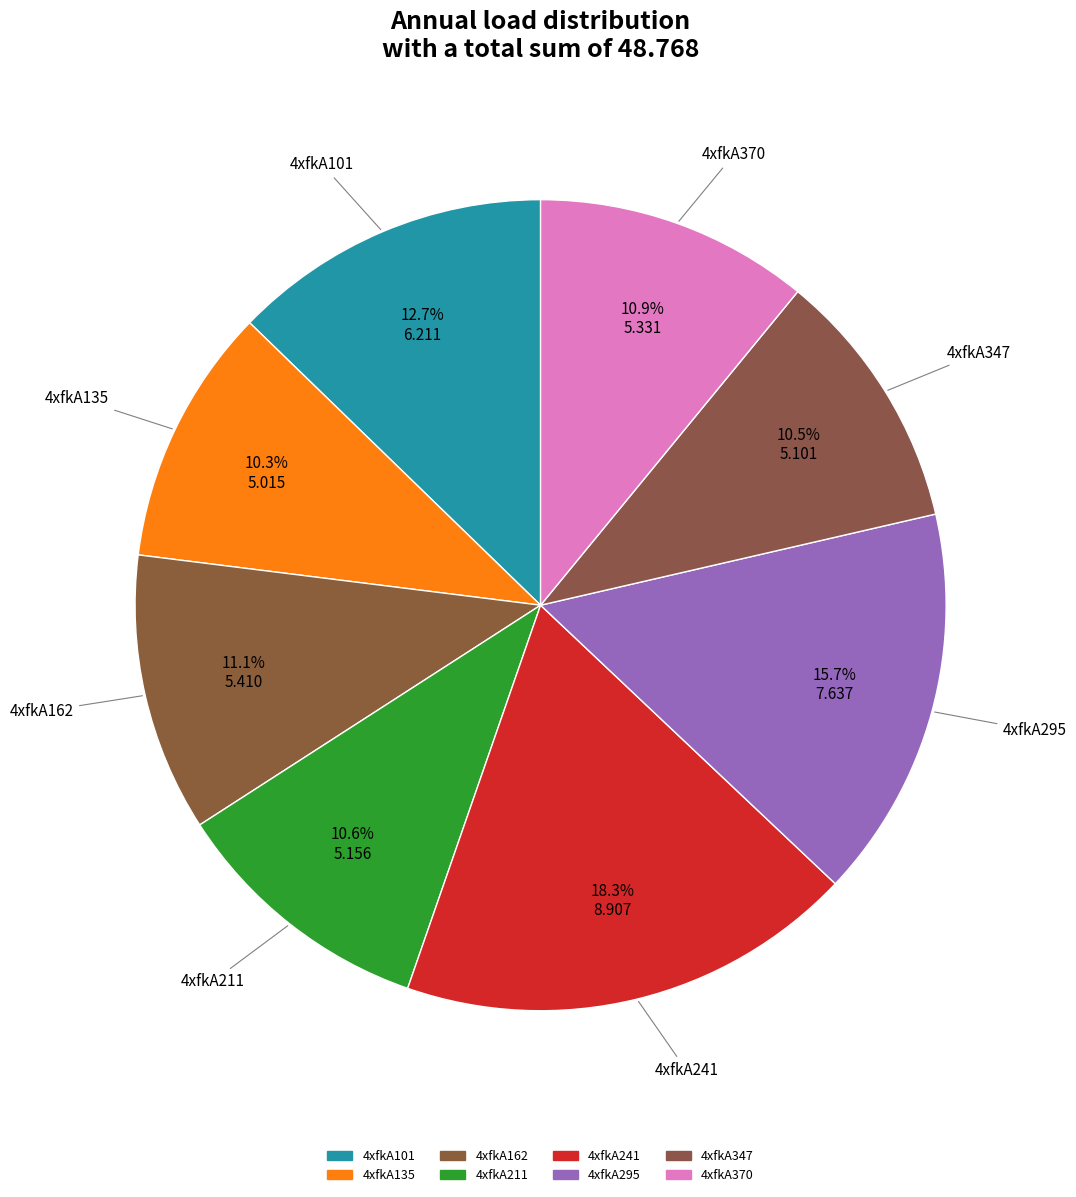

How many segments does this pie chart have?

8